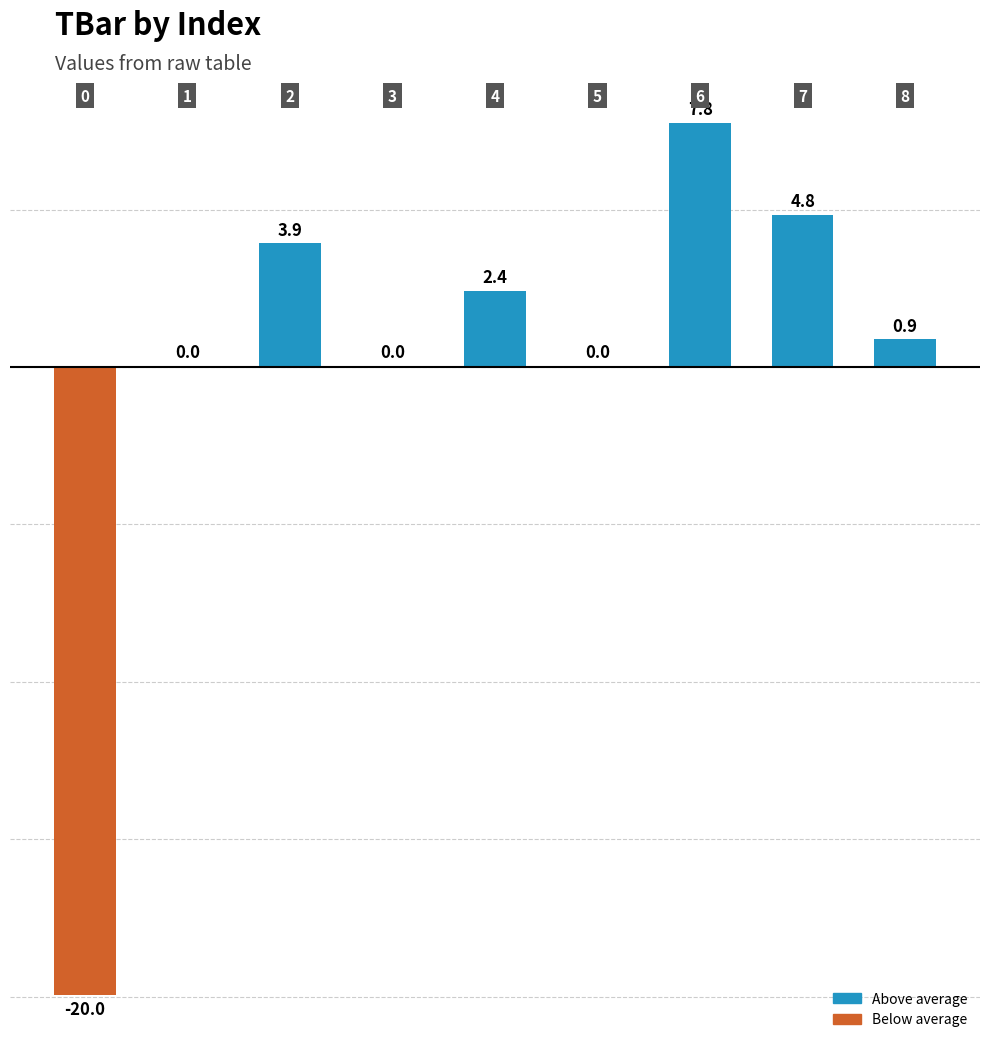

What is the greatest value displayed?

7.8